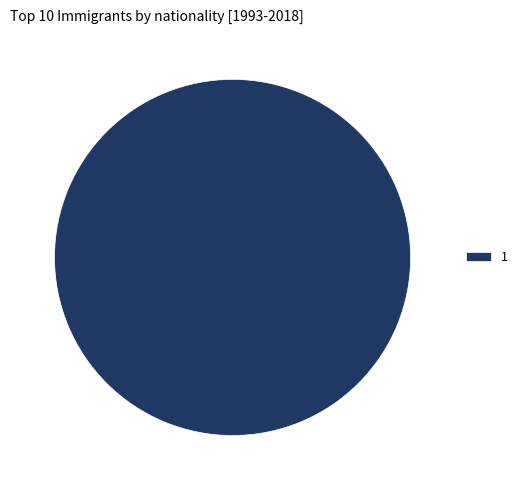

Which category accounts for the majority?

1